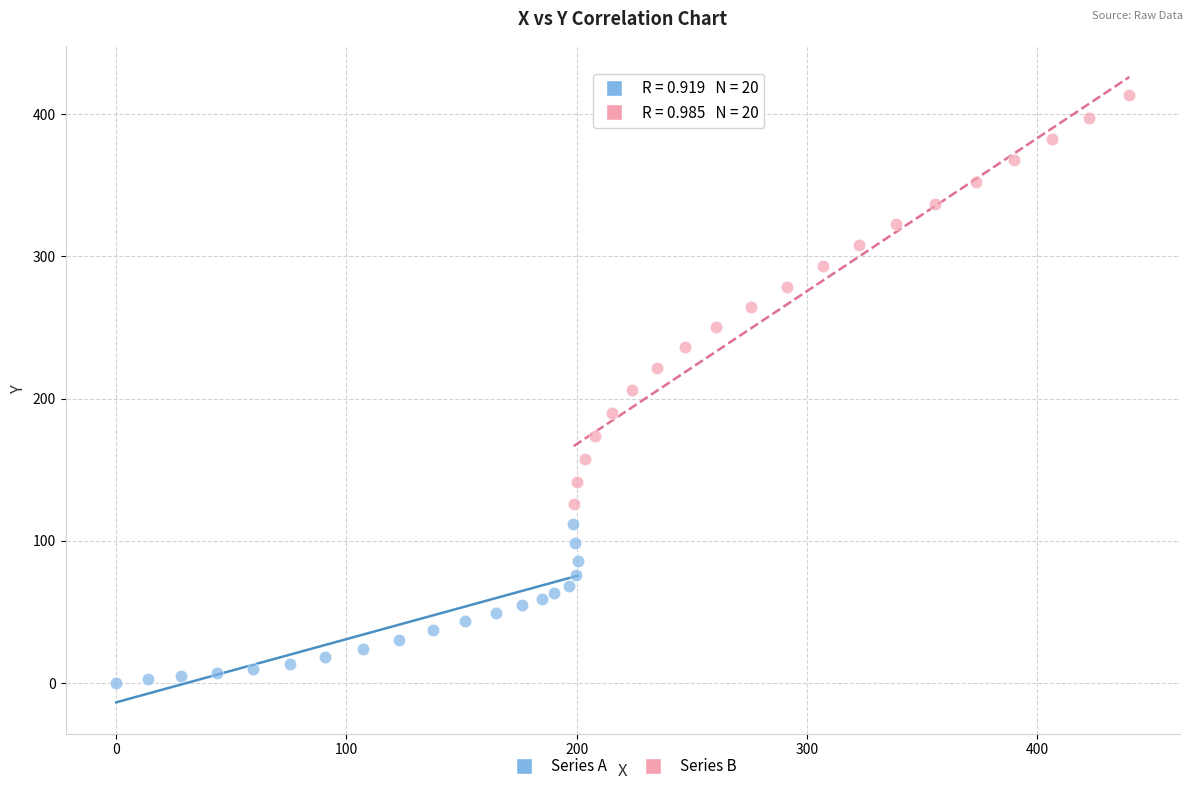

Which series reaches the maximum Y coordinate?

Series B